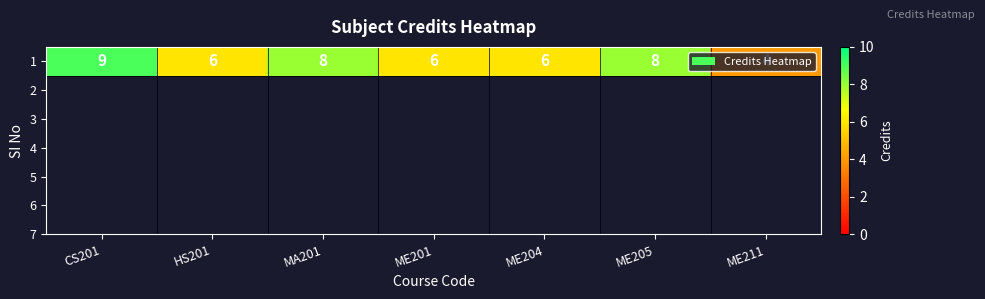

Approximately how many times larger is the value at ME201 compared to MA201?

0.8